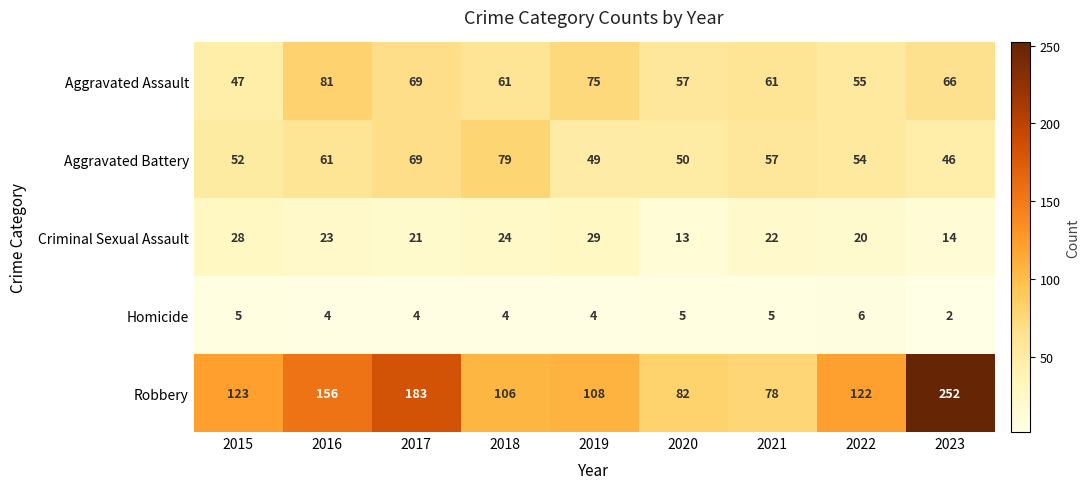

What is the spread (max minus min) of values at 2020?

77